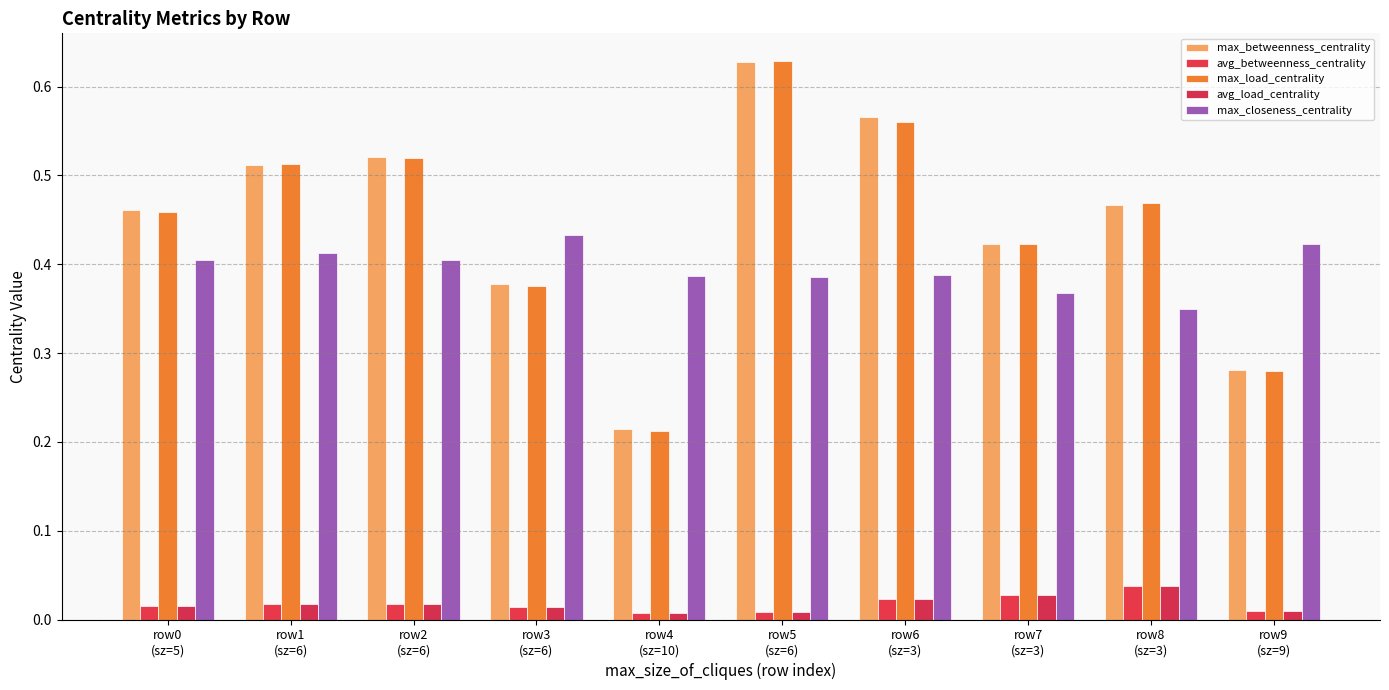

The value of max_closeness_centrality at row3
(sz=6) is 0.4. True or false?

True